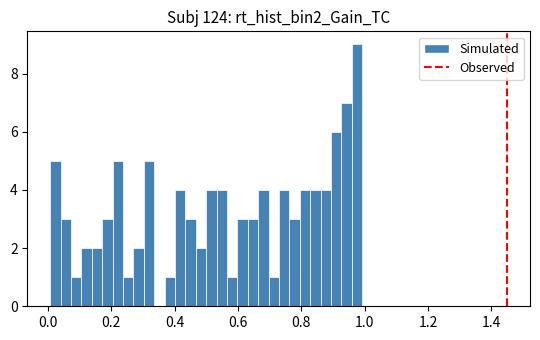

Around what value on the x-axis is the tallest bar? Give the approximate position of its centre, as read against the axis.

0.98